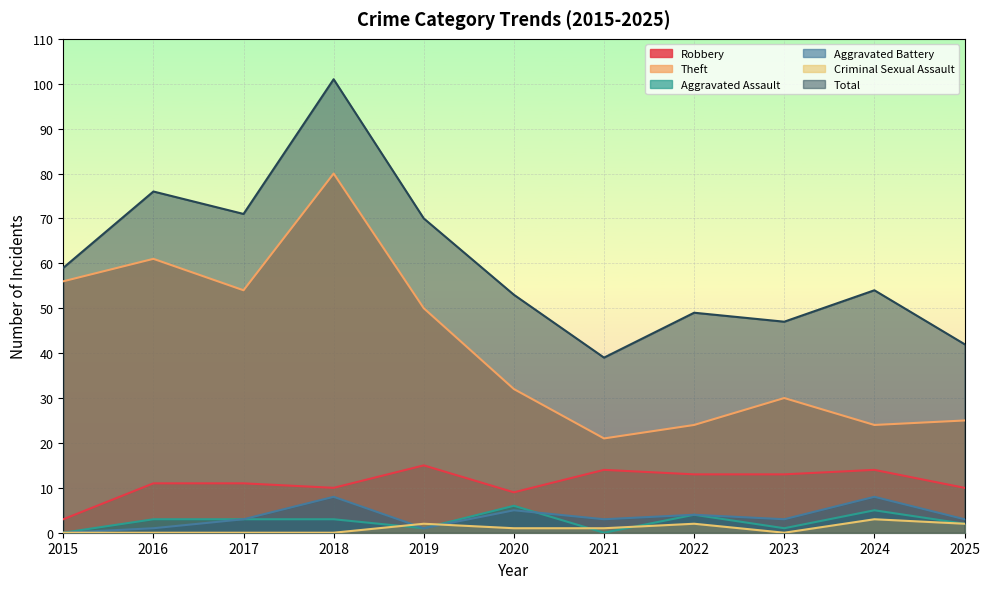

Which has a higher value, 2022 or 2018?

2022